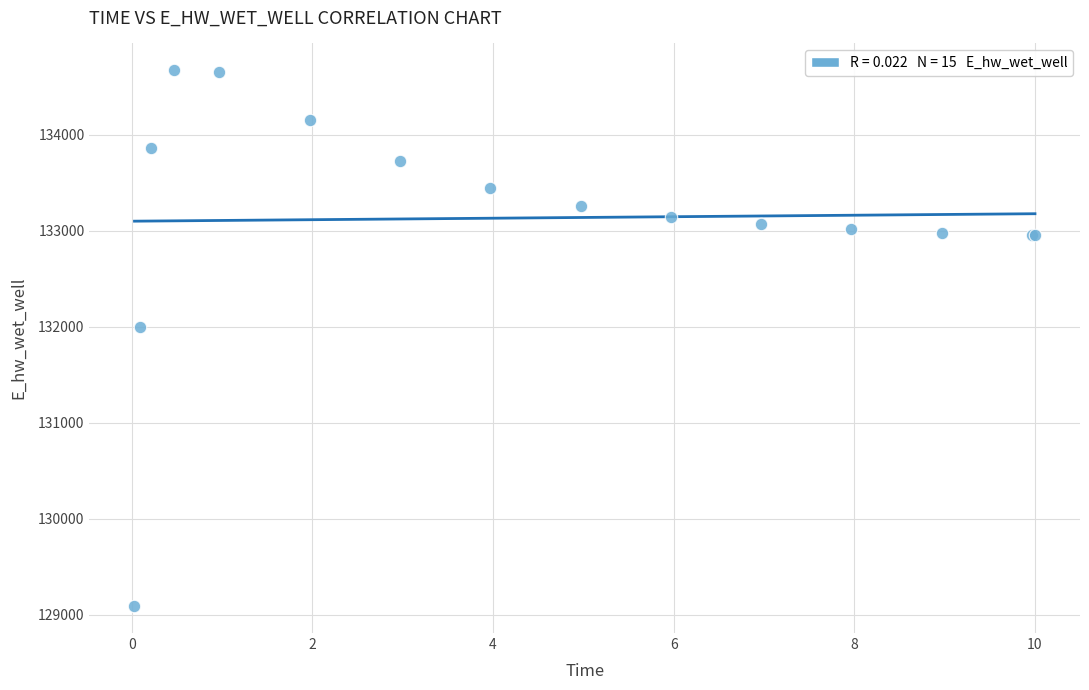

What Y value in the scatter plot is closest to 131880?

132002.2